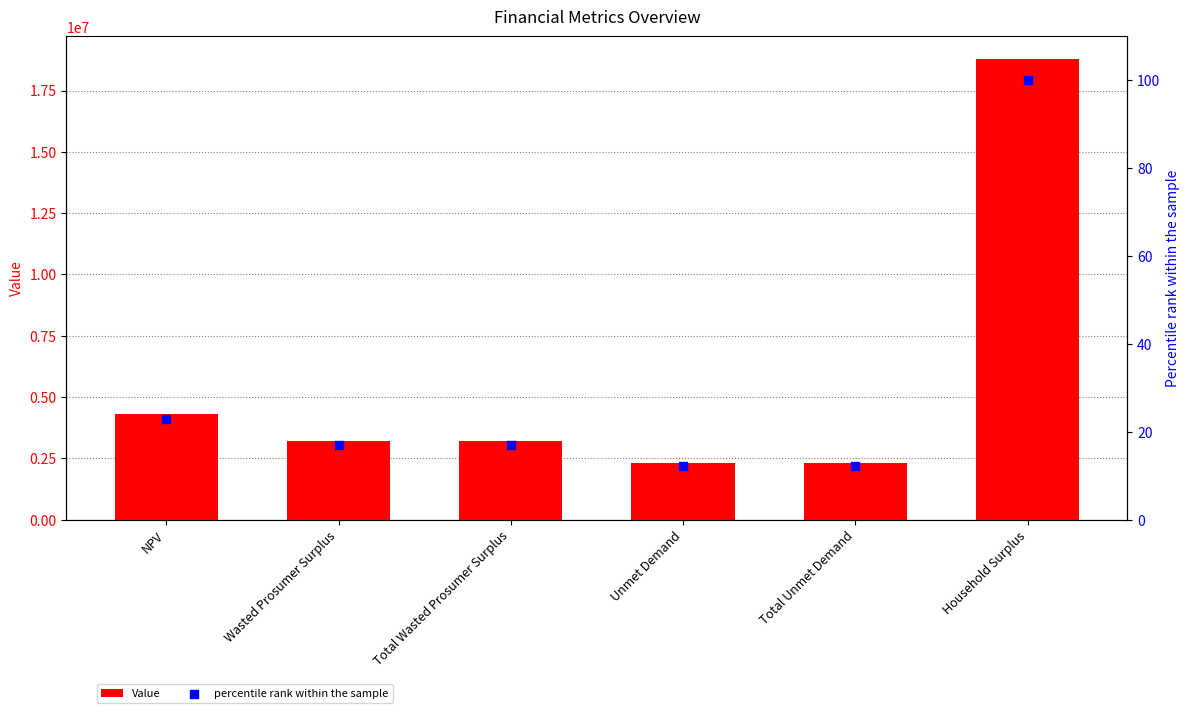

What is the total value across all series at Wasted Prosumer Surplus?

3184218.3